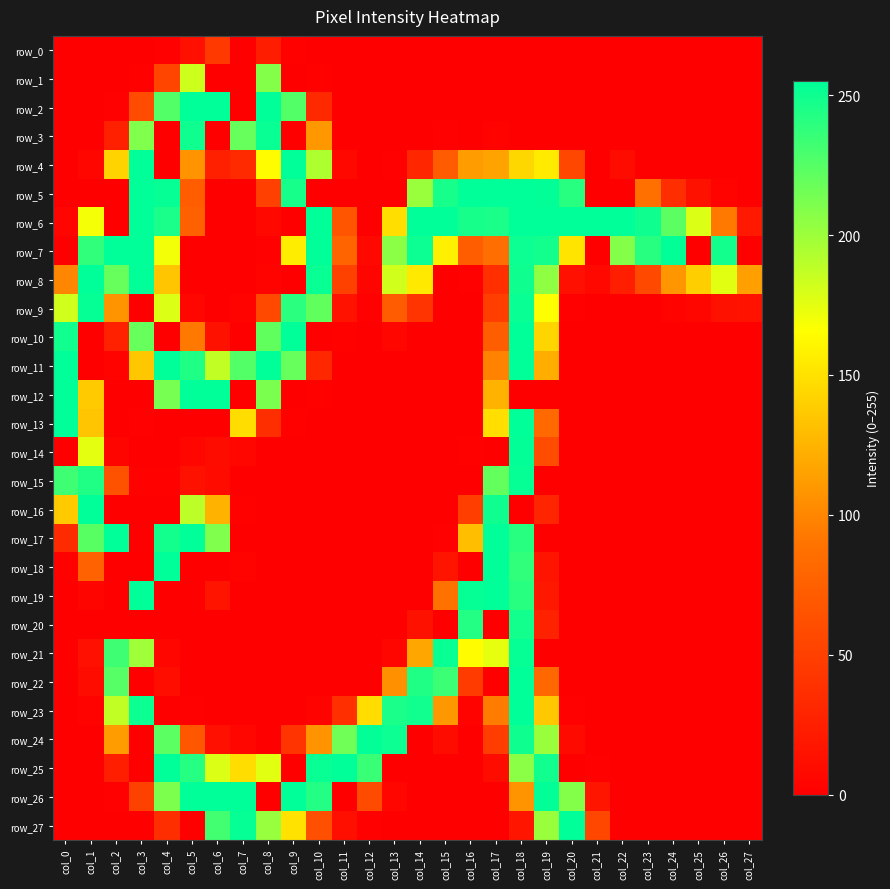

Which series changed the most between col_1 and col_9?

row_8